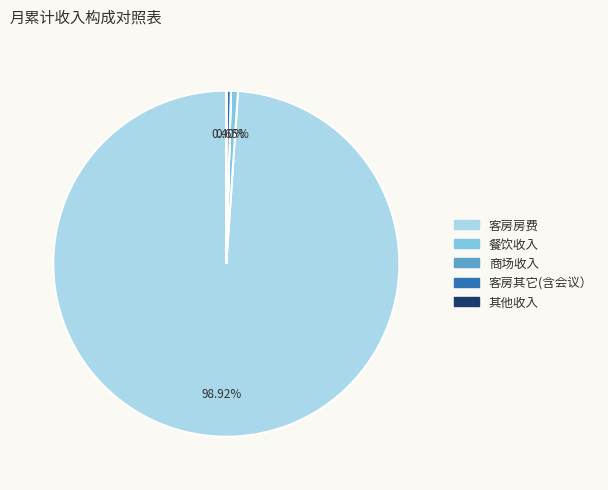

Which slice is the largest?

客房房费